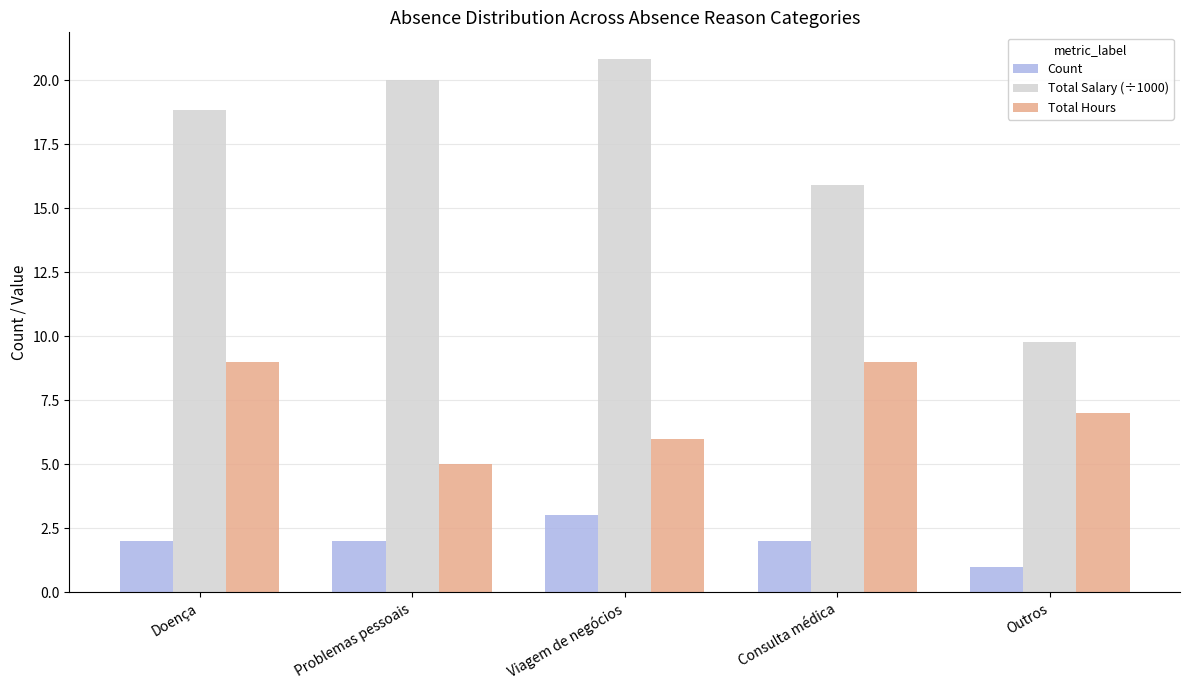

Read the Total Salary (÷1000) value at Viagem de negócios.

20.8